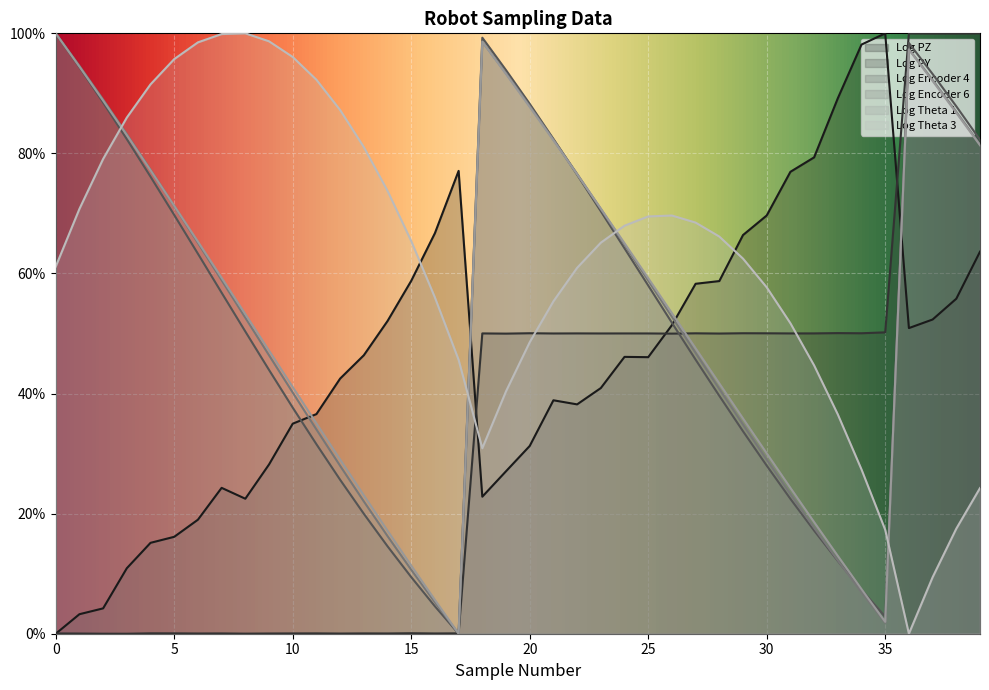

Rank the categories by Log Encoder 4 value from highest to lowest.

0, 18, 36, 1, 19, 37, 2, 20, 38, 21, 3, 39, 22, 4, 23, 5, 24, 6, 25, 7, 26, 8, 27, 9, 28, 10, 29, 11, 30, 12, 31, 13, 32, 14, 33, 15, 34, 16, 35, 17